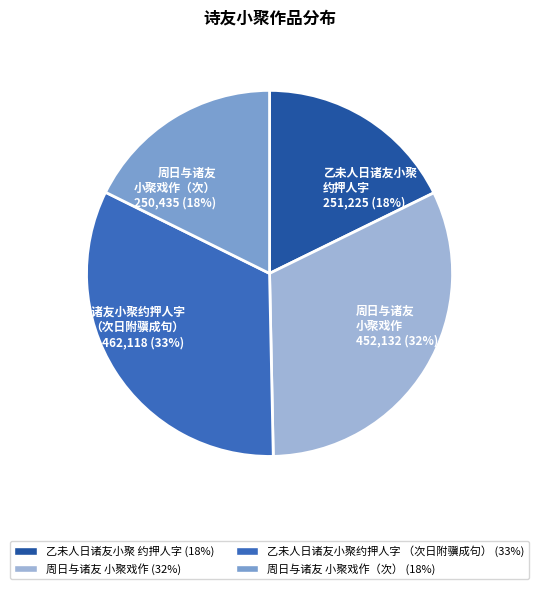

Is it true that 乙未人日诸友小聚 约押人字 is 9% of the pie?

False